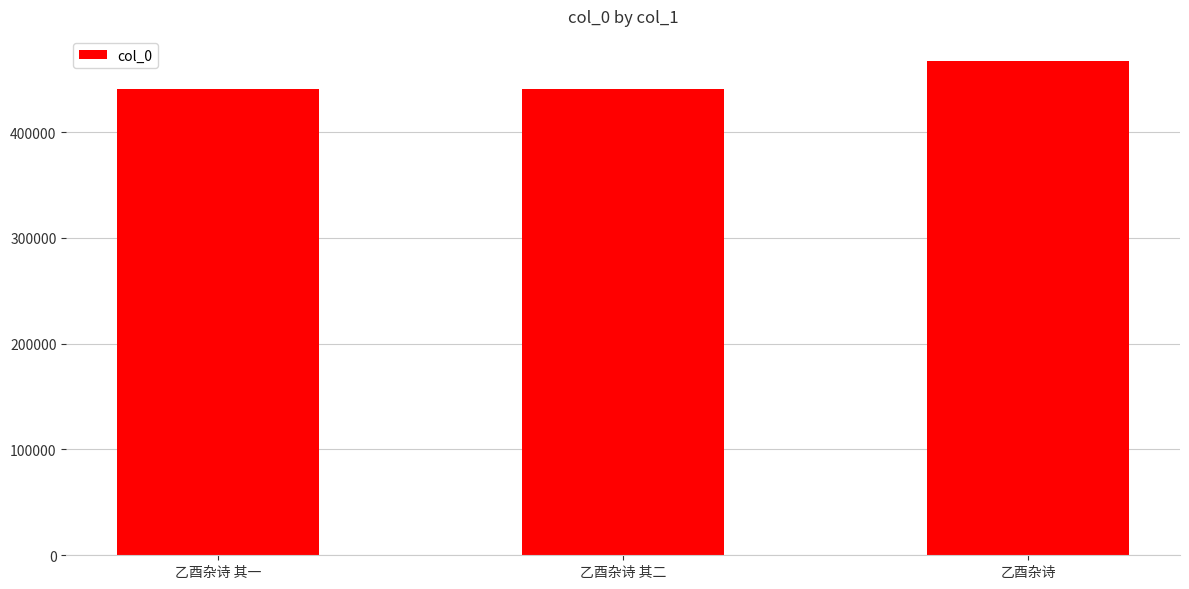

What is the average value?

449896